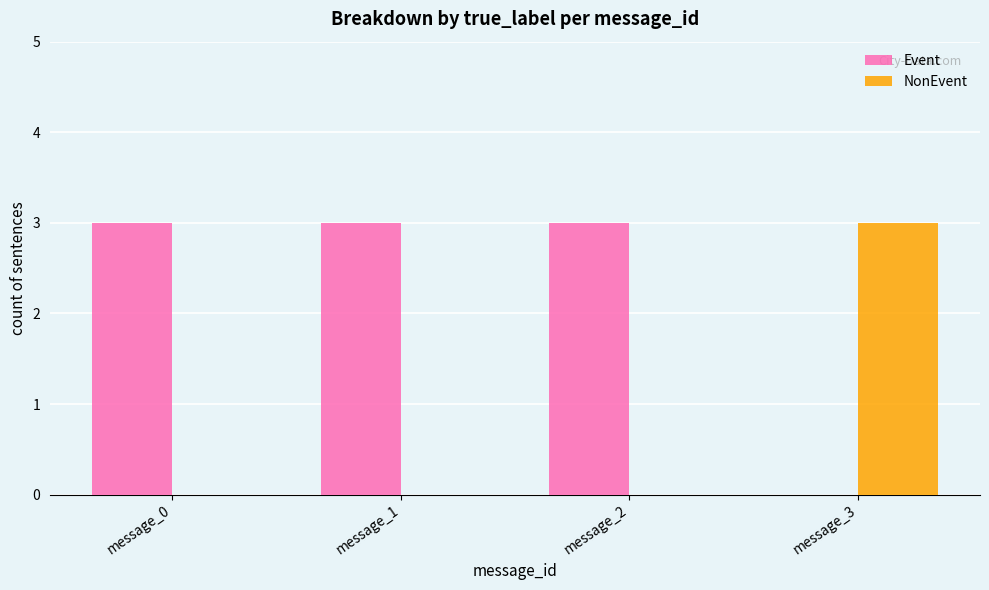

The Event series shows 5 at message_1. True or false?

False